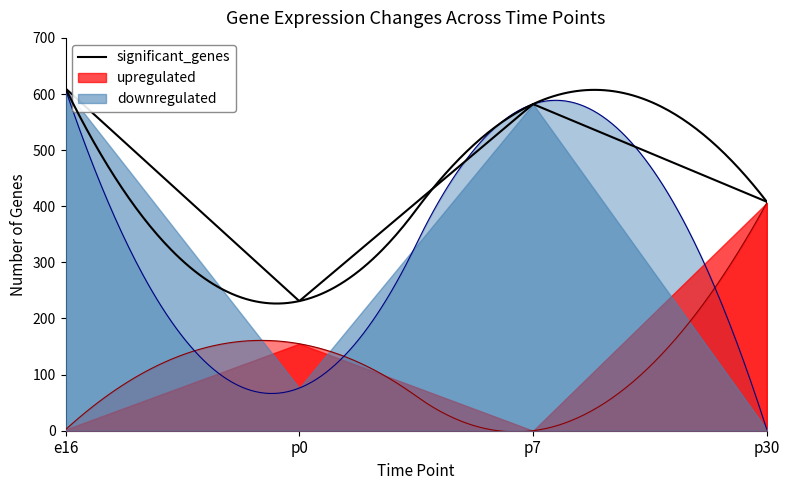

What is the ratio of the value at p30 to the value at p0?

1.8